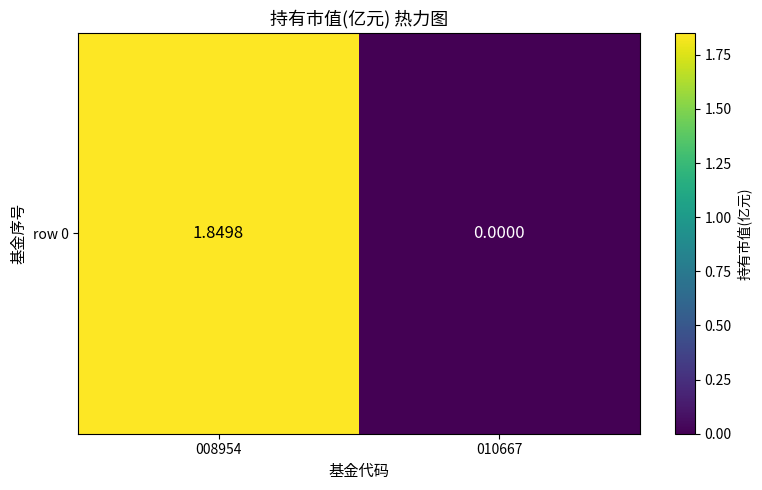

Reading left to right, extract all data points from this chart.

008954=1.8	010667=0.0